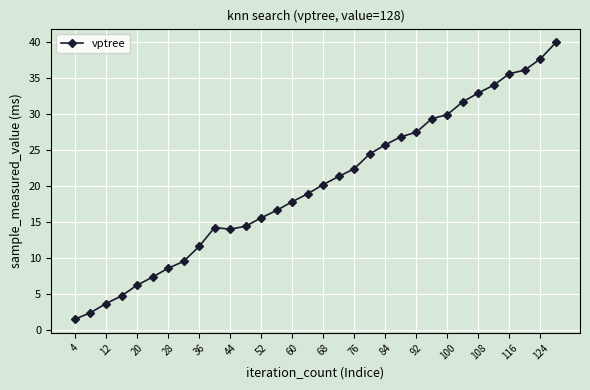

What is the average value?

20.1